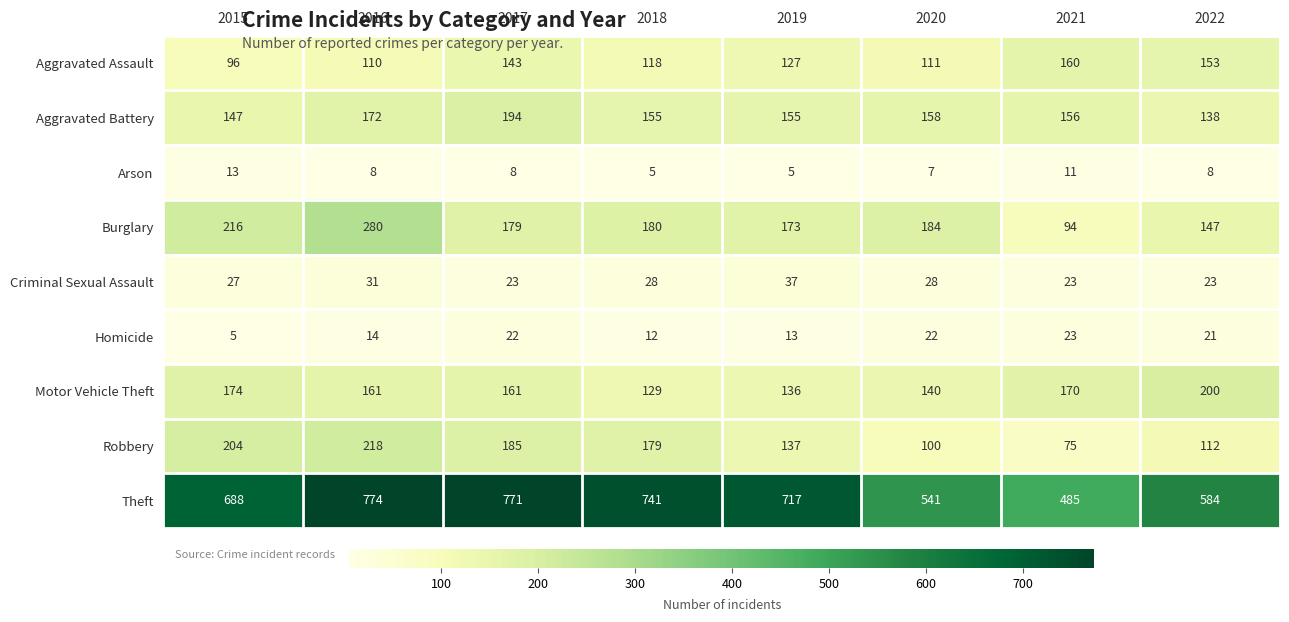

True or false: Theft has a value of 774 at 2016.

True